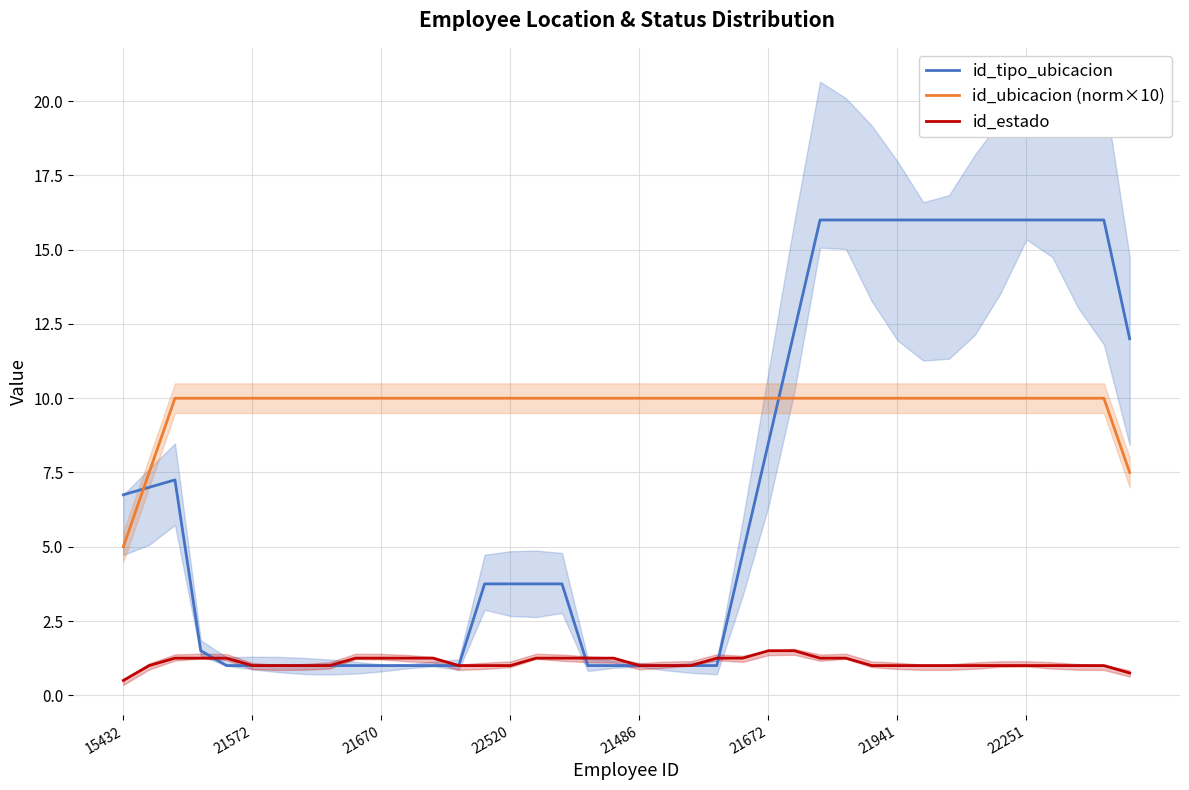

Read the id_ubicacion (norm×10) value at 21486.

10.0